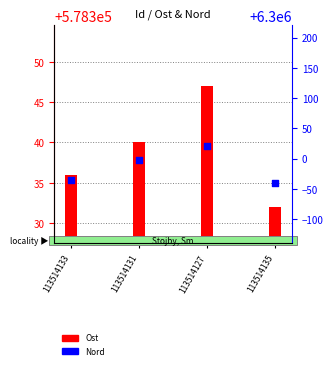

Which series contains the lowest Y value?

Ost